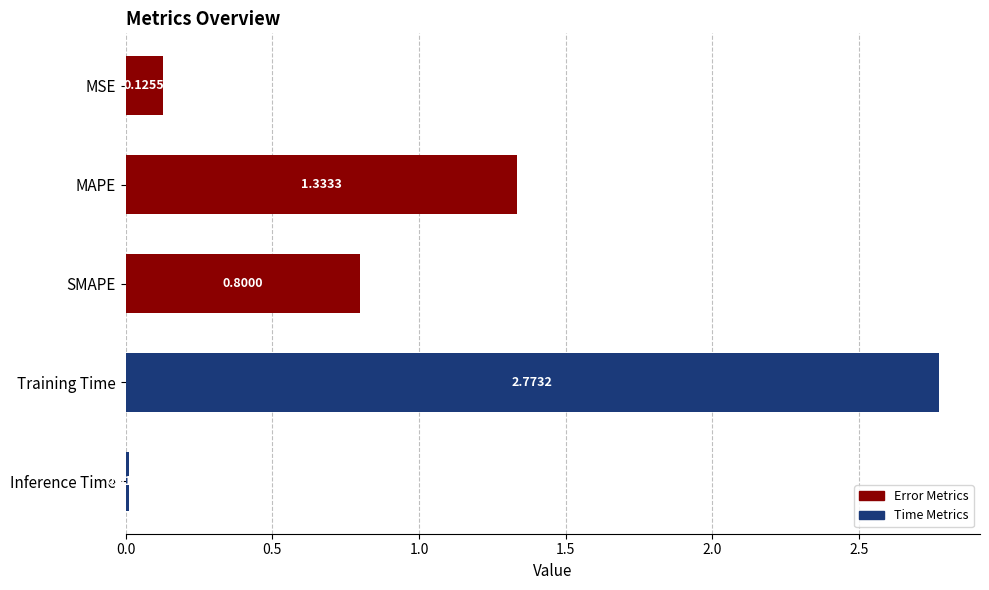

What is the label of the 4th bar from the bottom?

MAPE